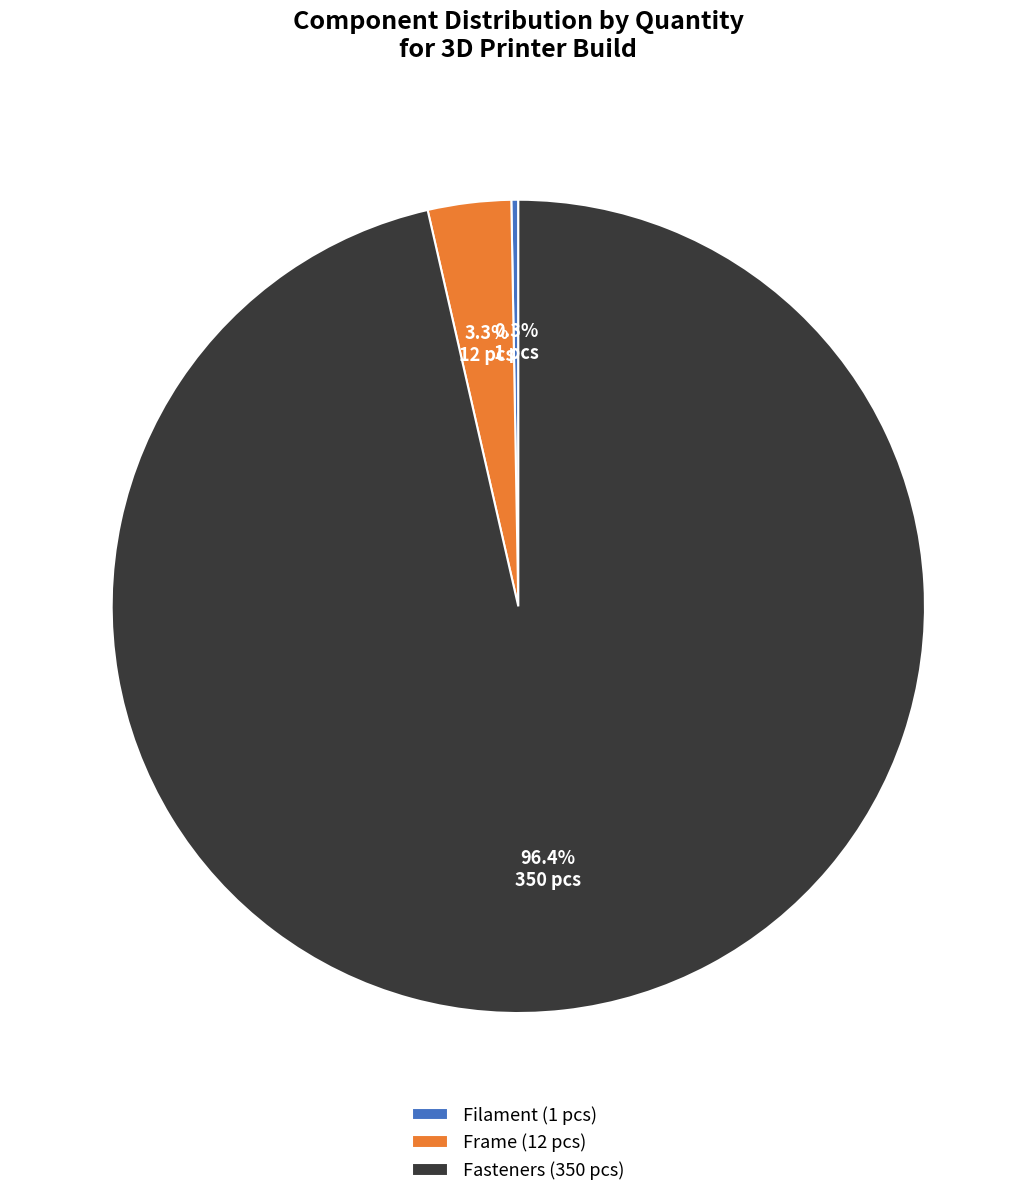

Approximately how many times larger is the value at Fasteners (350 pcs) compared to Frame (12 pcs)?

29.2